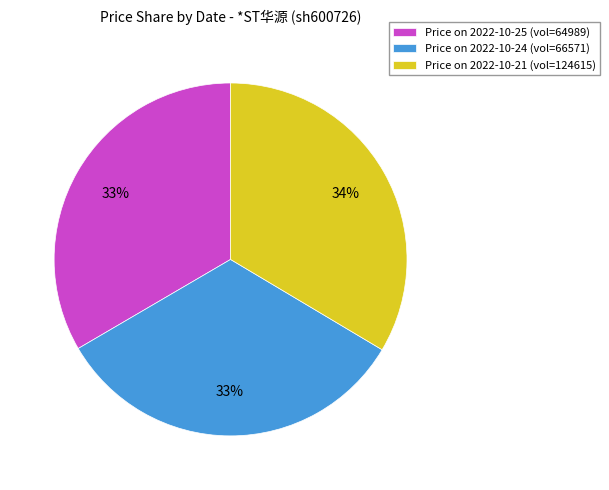

To the nearest percent, what portion does Price on 2022-10-21 (vol=124615) represent?

34%